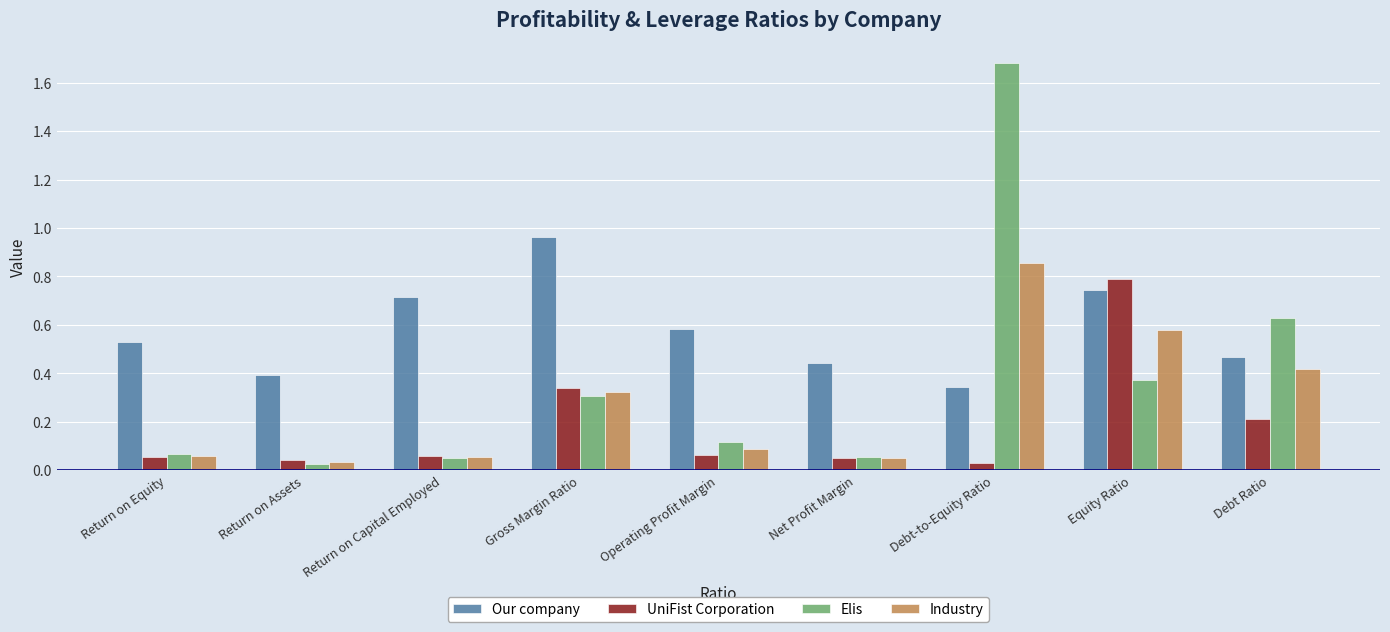

At which label is Elis closest to 0?

Return on Assets